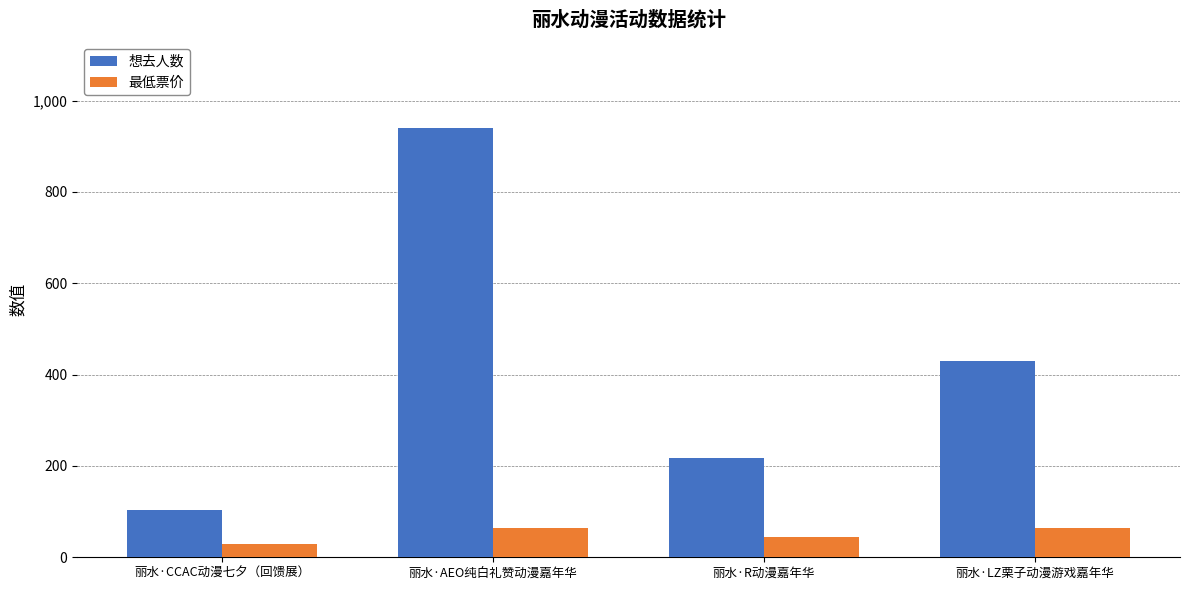

Rank the series by their maximum value, from highest to lowest.

想去人数, 最低票价